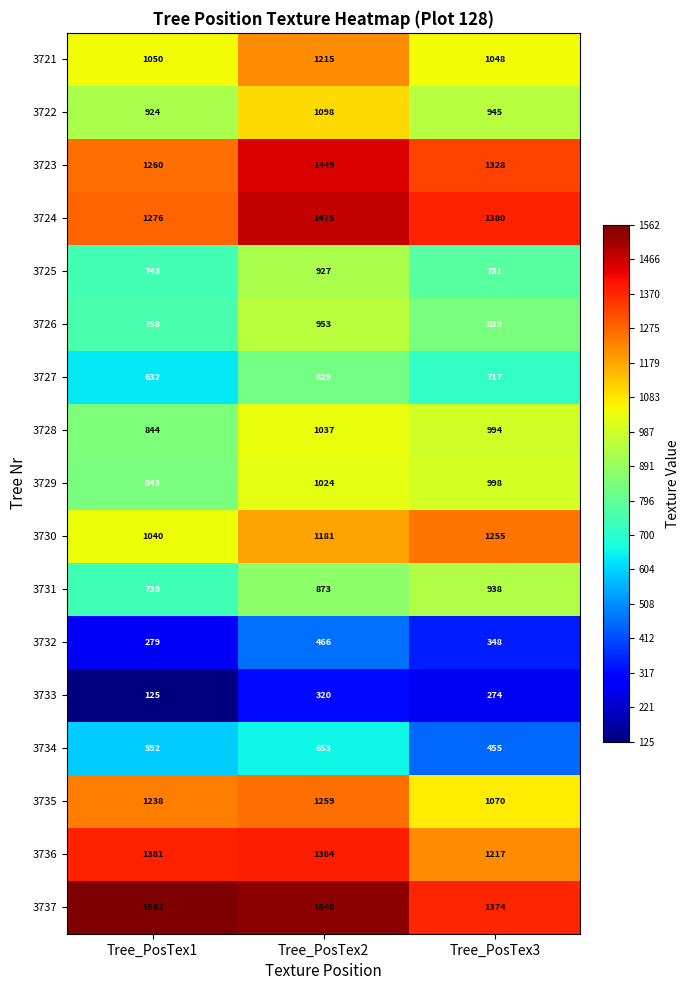

Which series has the largest range (max minus min)?

3730